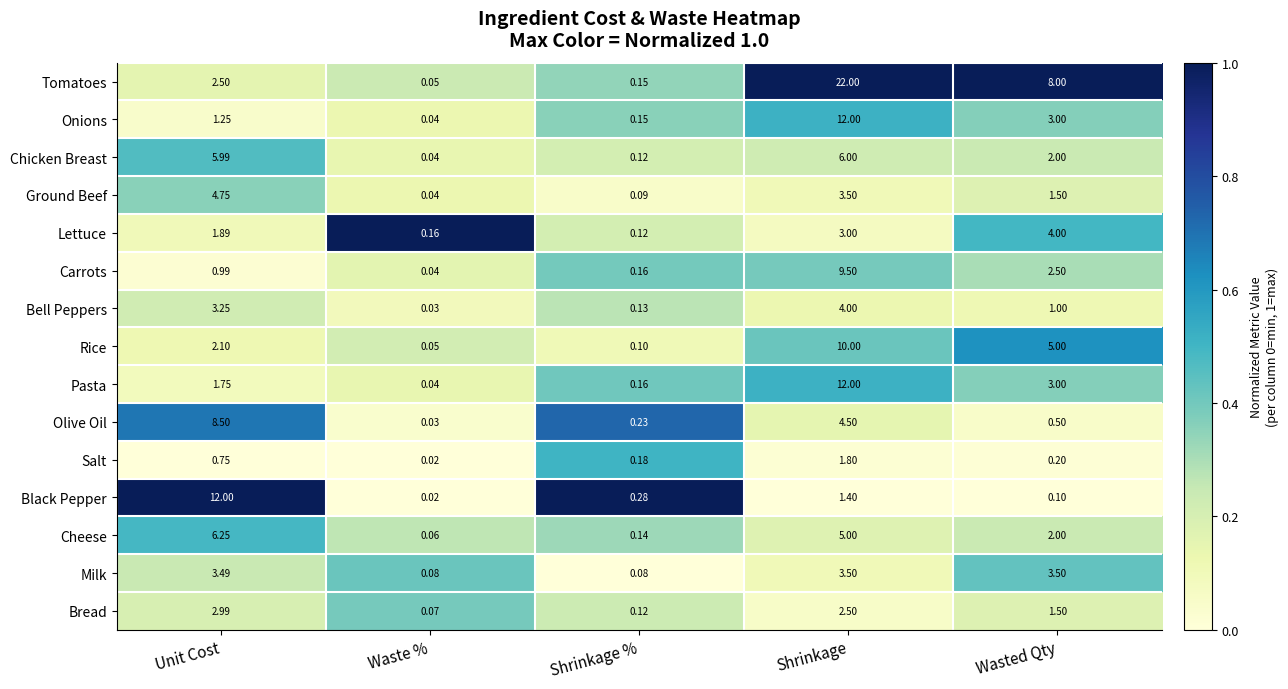

Which label corresponds to the largest value in the chart?

Shrinkage